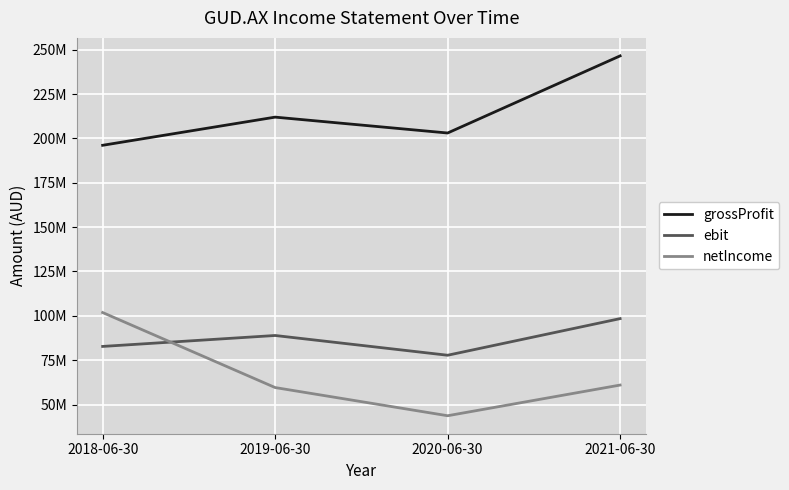

Does the chart have visible grid lines?

Yes